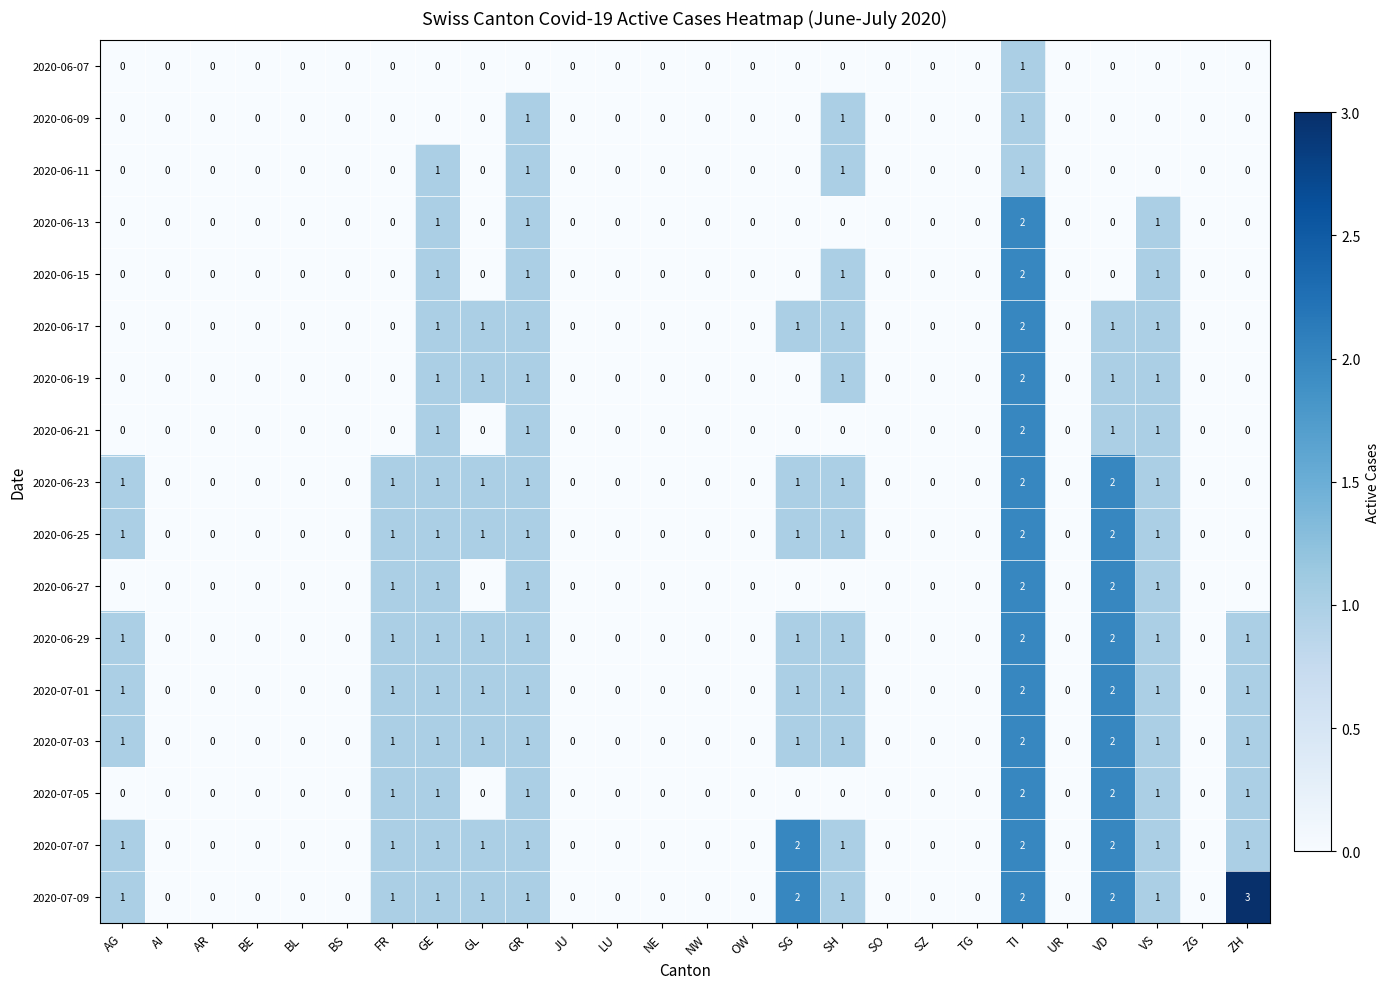

What is the greatest value displayed?

3